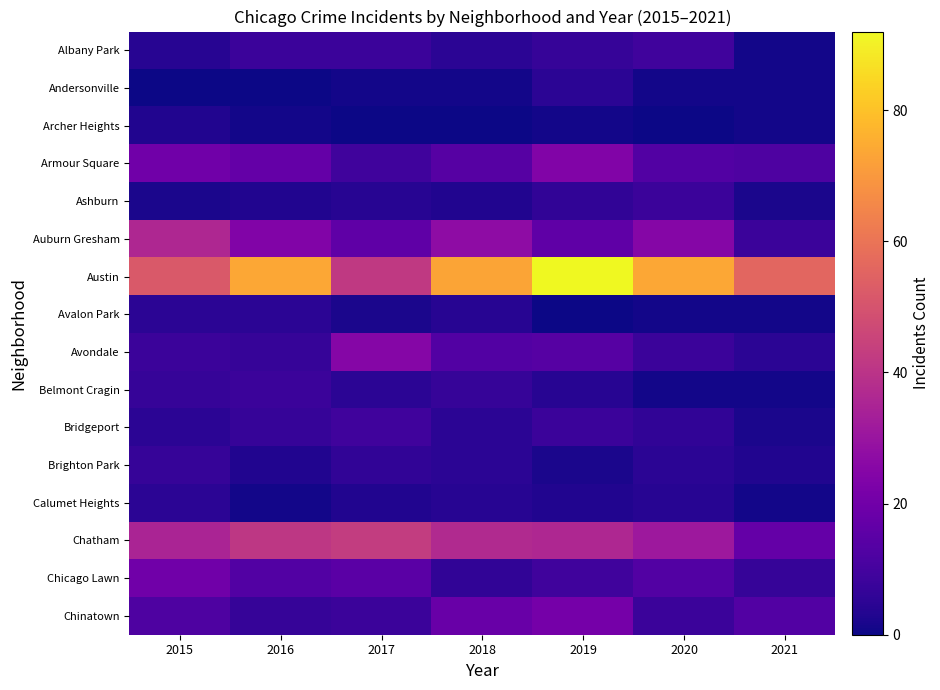

Which has a higher value, 2015 or 2017?

2017